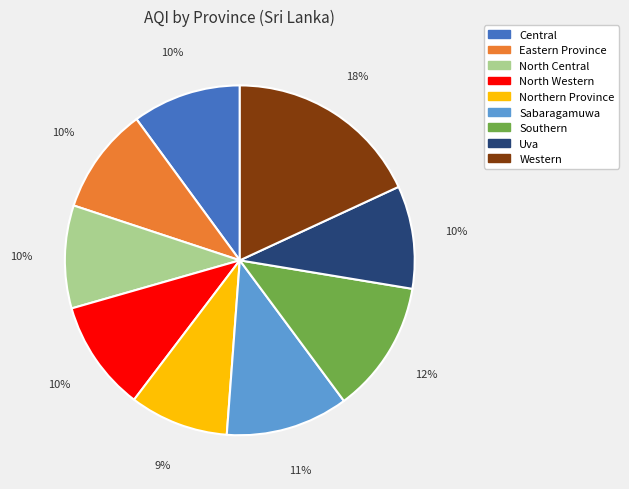

The Central slice represents 1% of the pie. True or false?

False